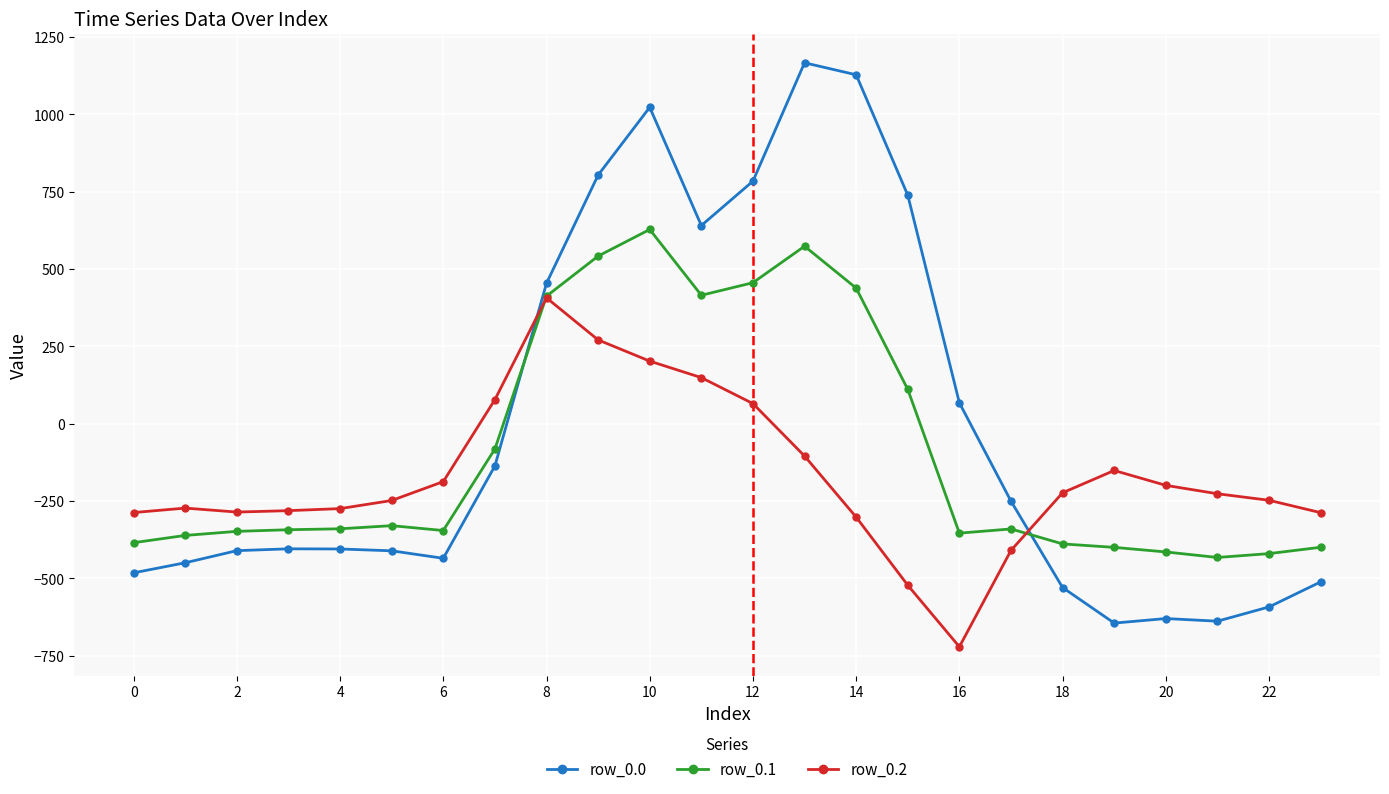

Does the chart display data point markers on the line(s)?

Yes